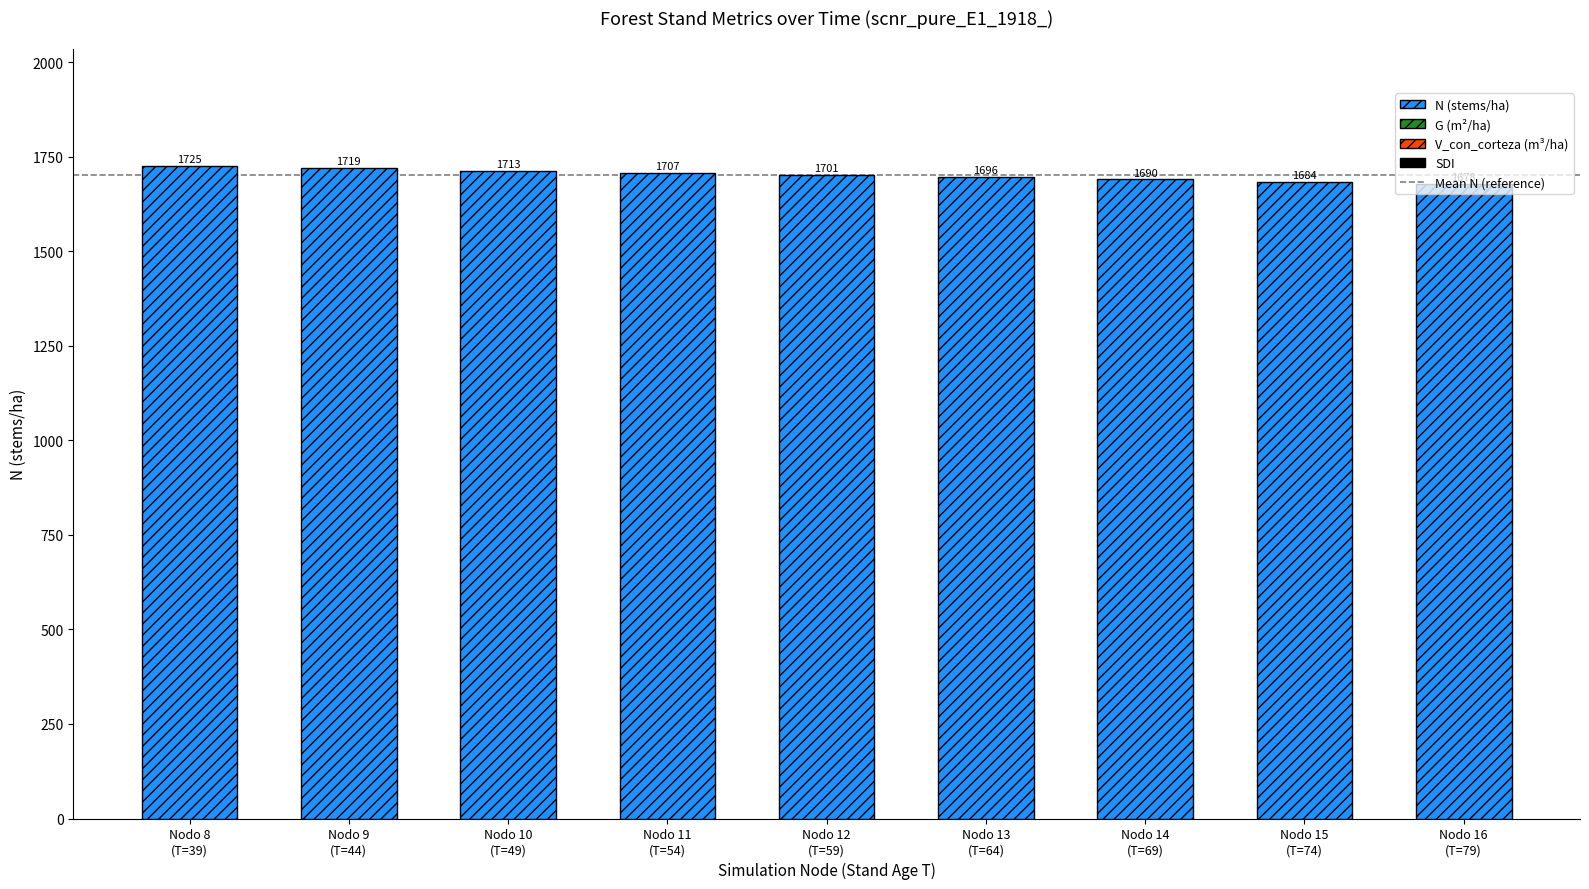

How many values exceed 1701?

5